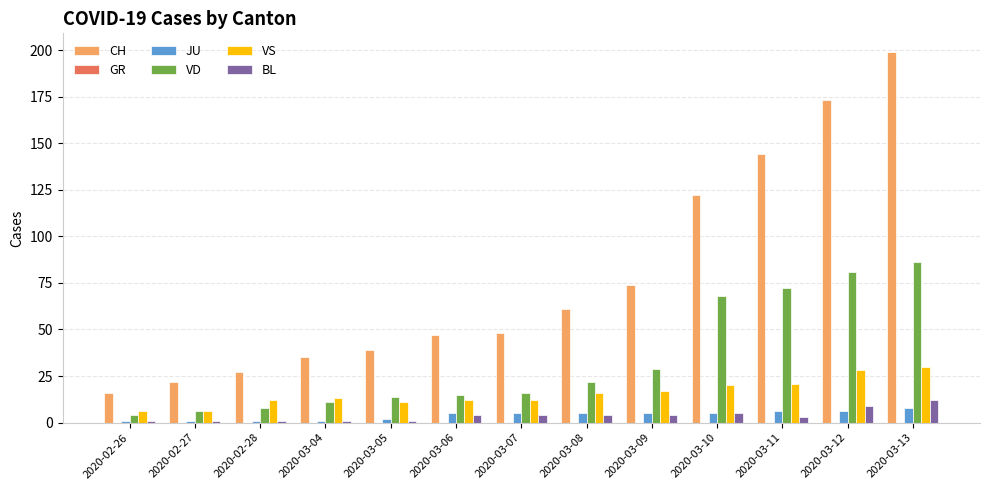

Which series has the widest spread of values?

CH